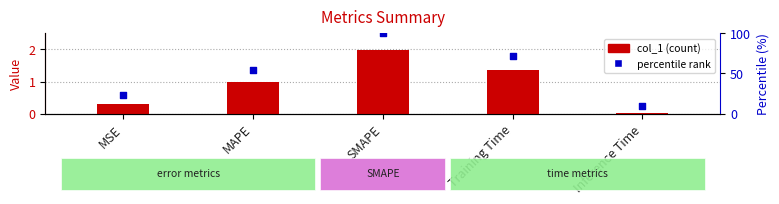

What are all the series names shown in the legend?

col_1, percentile rank